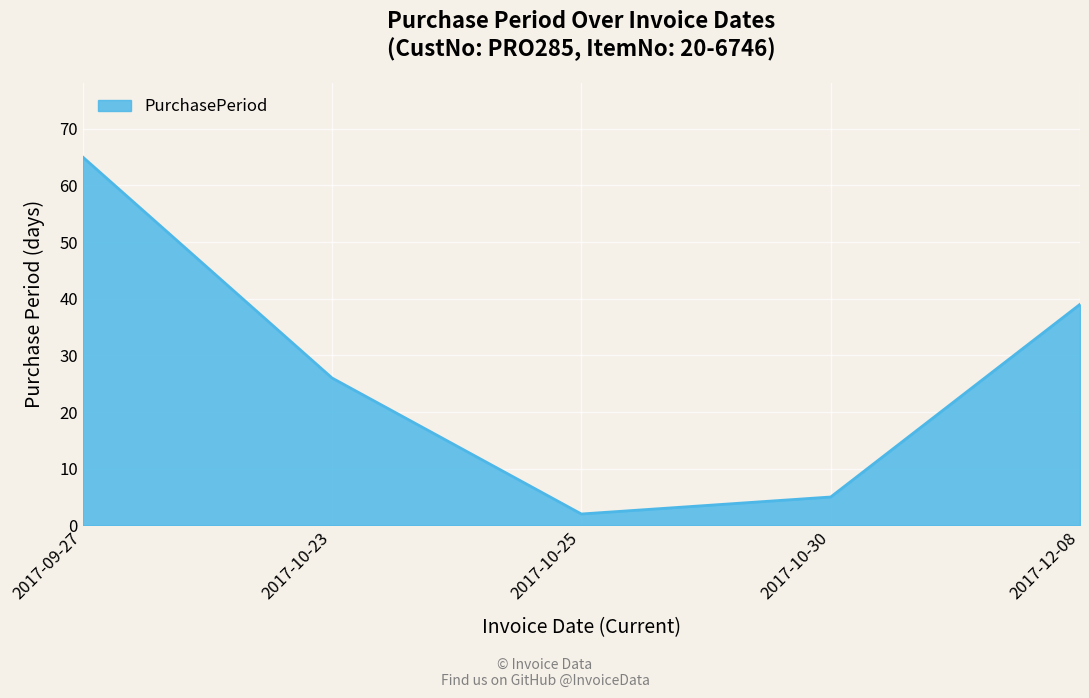

What value does the data have at 2017-09-27?

65